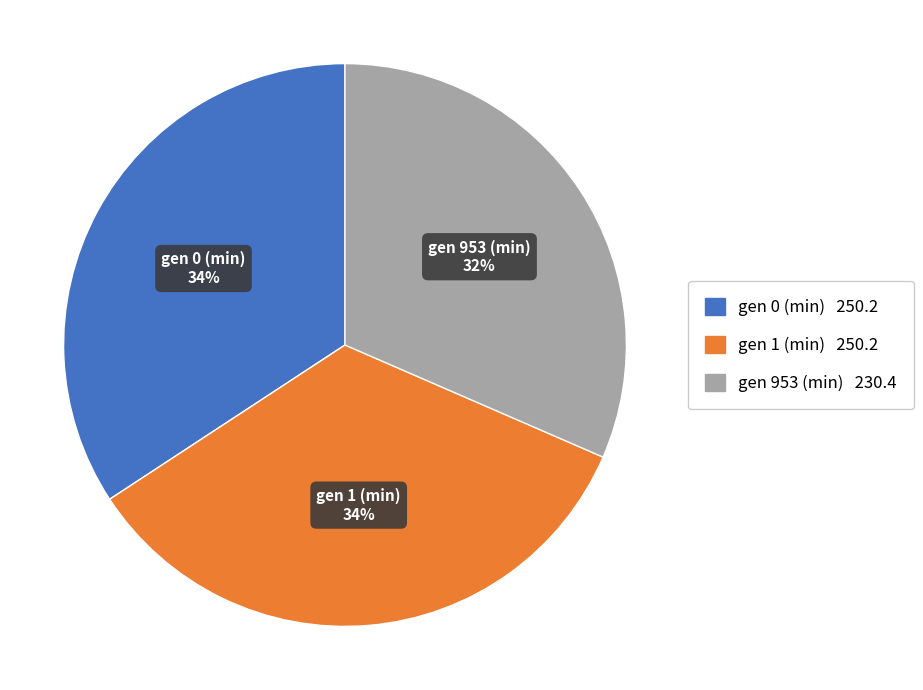

Does any single category account for the majority?

No